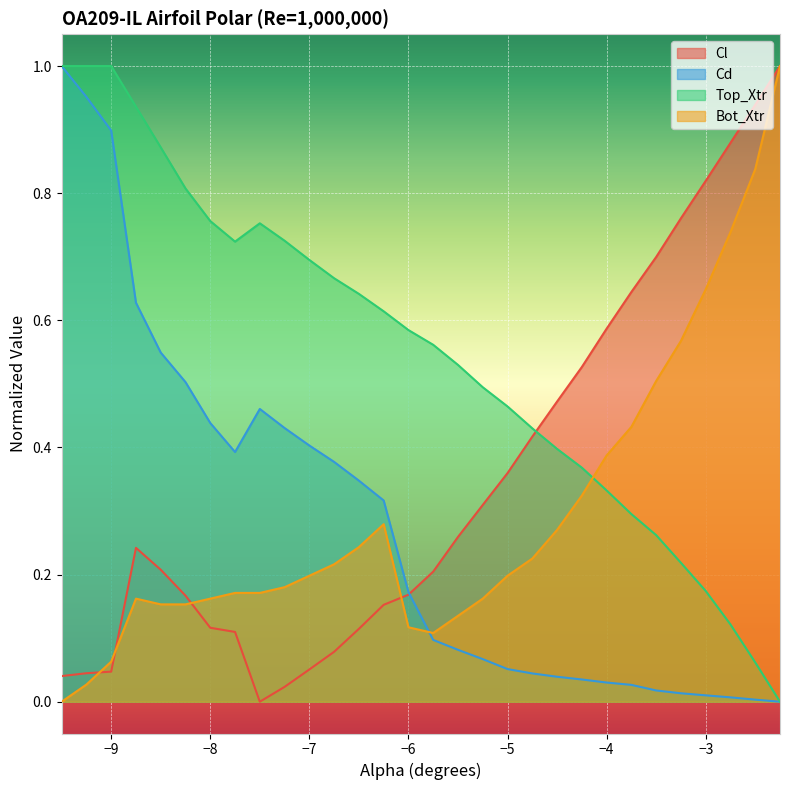

What is the average value of the Cd series?

0.3